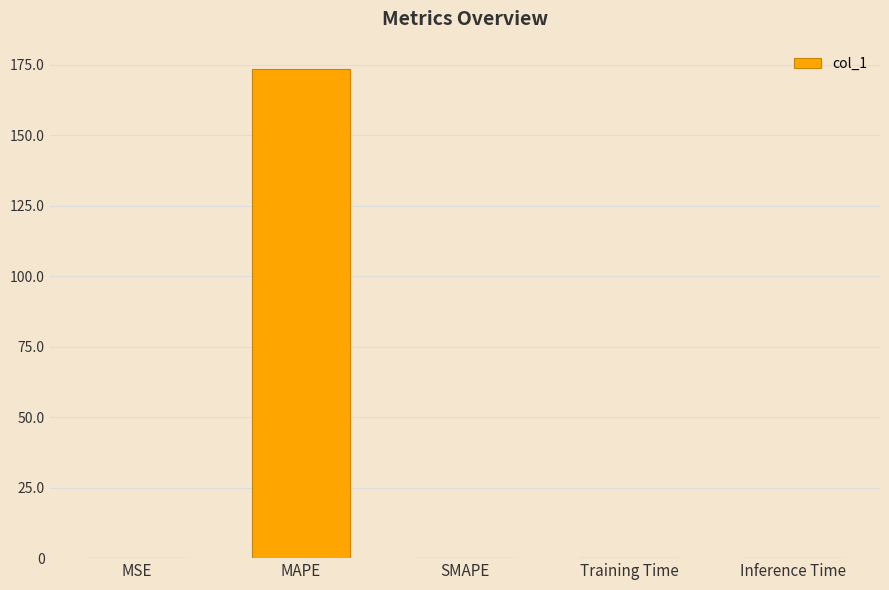

True or false: the data shows 99.5 at SMAPE.

False